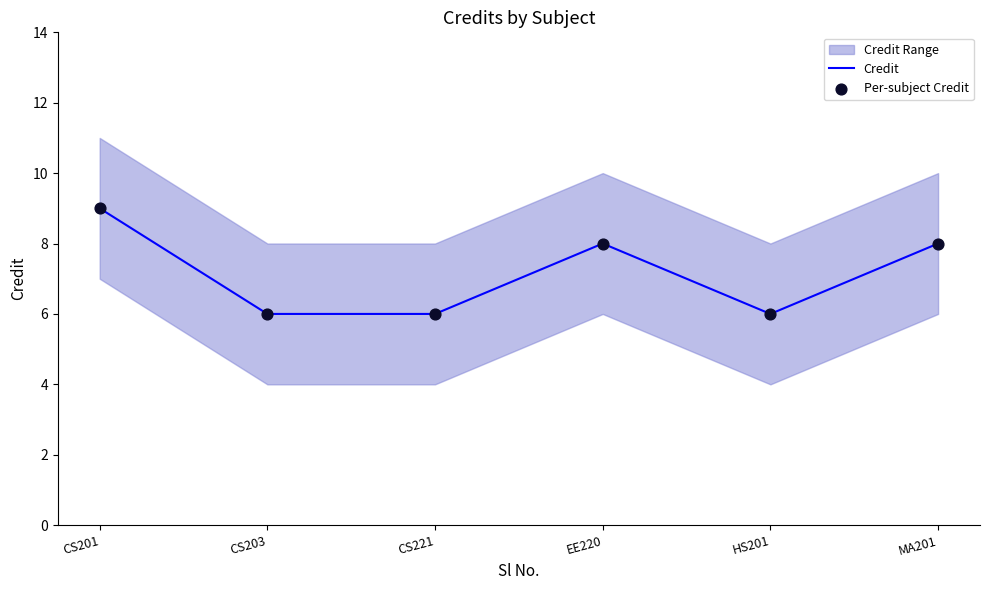

At how many categories does at least one series exceed 8?

1